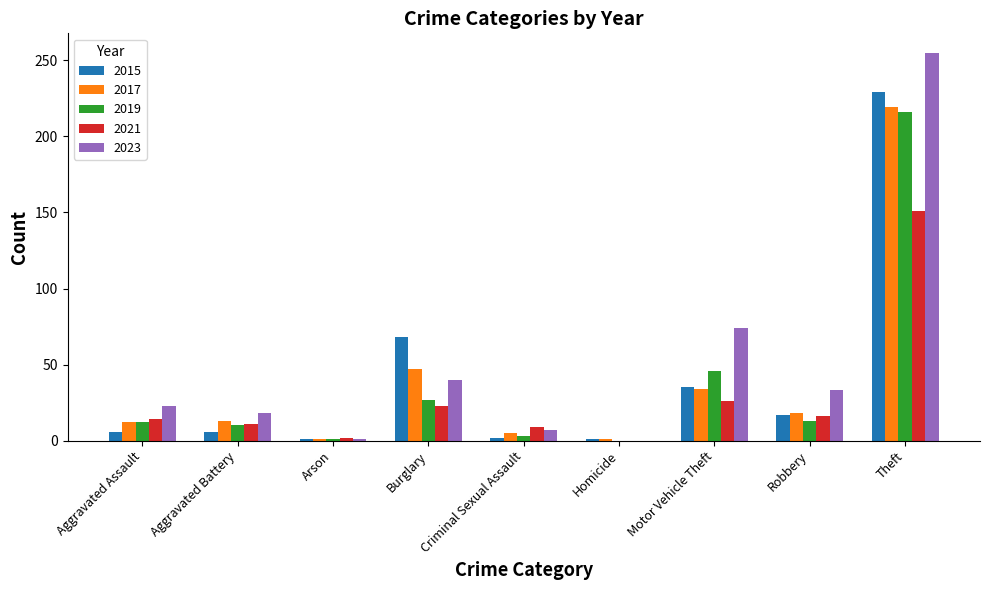

At which category is the sum across all series the highest?

Theft